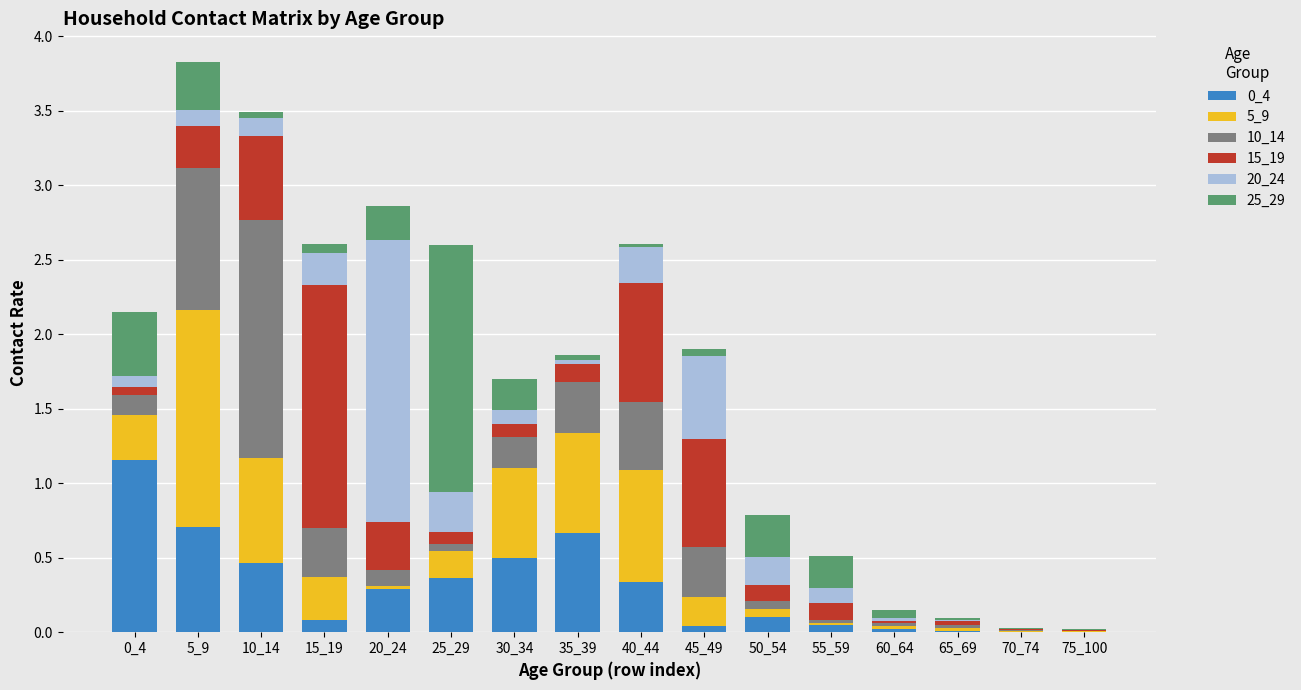

How many series are shown in this chart?

6